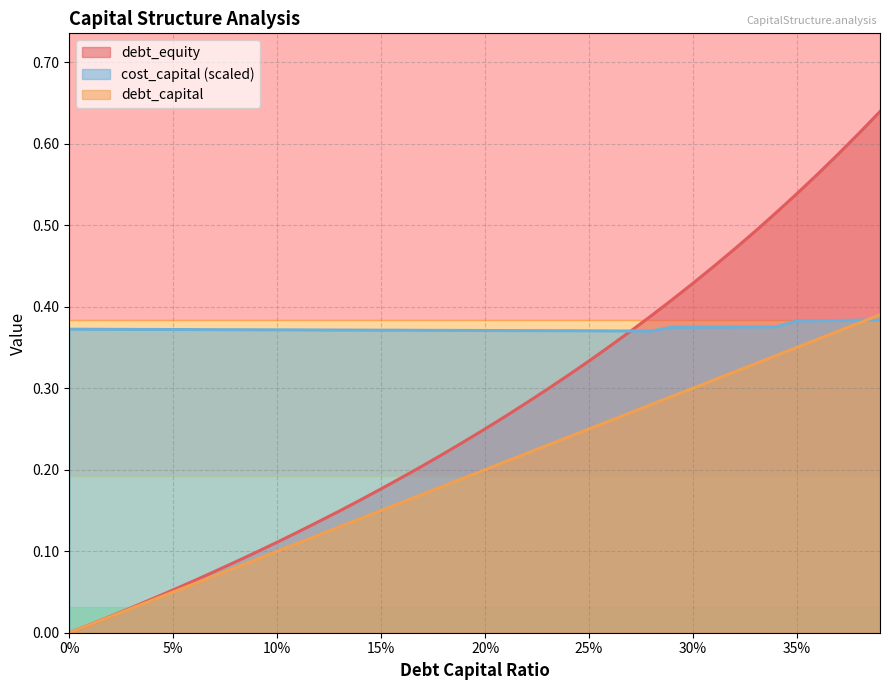

How many lines are shown in the chart?

3